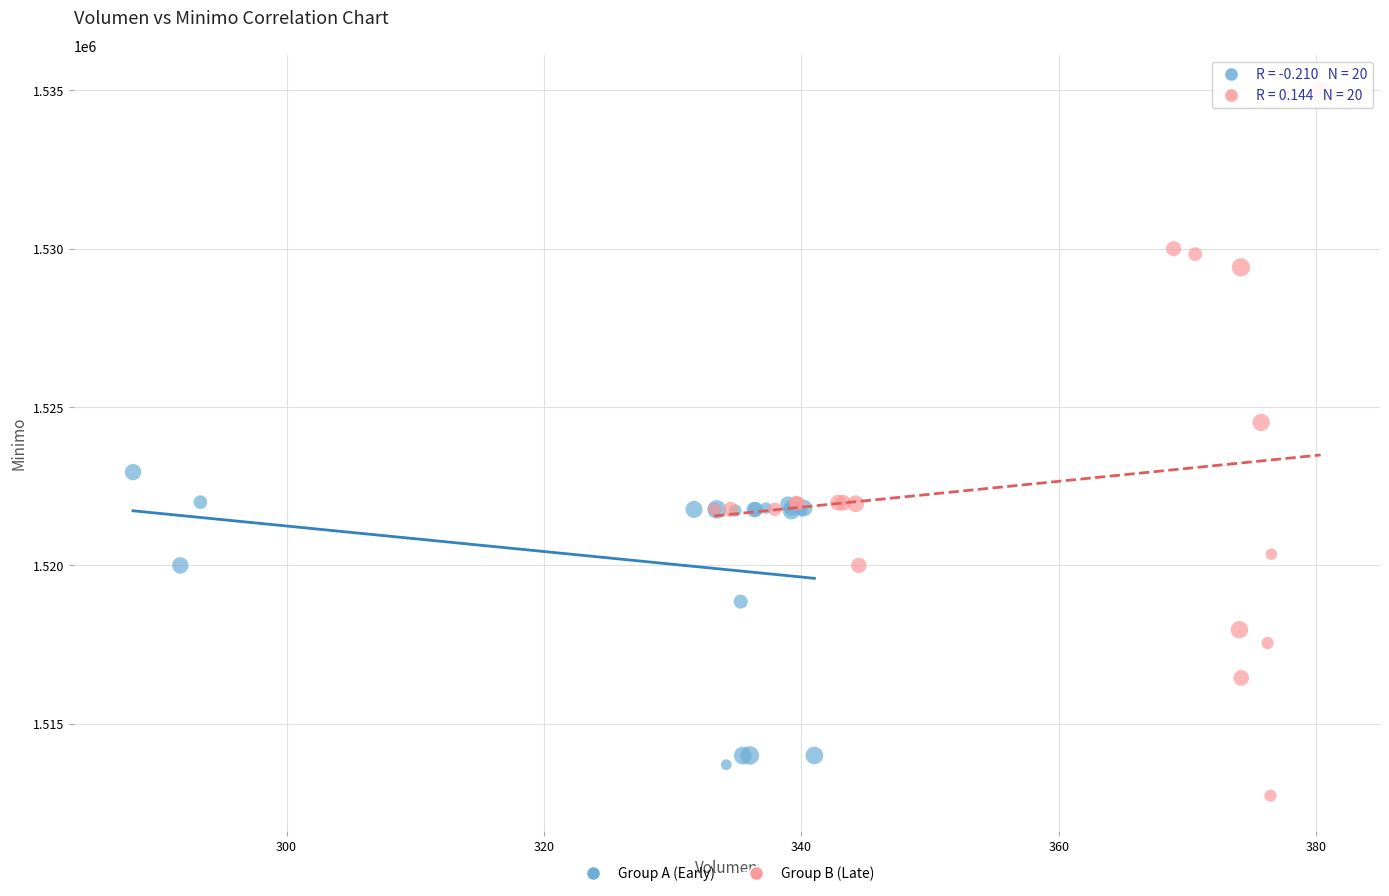

Which series has the widest spread of Y values?

Group B (Late)